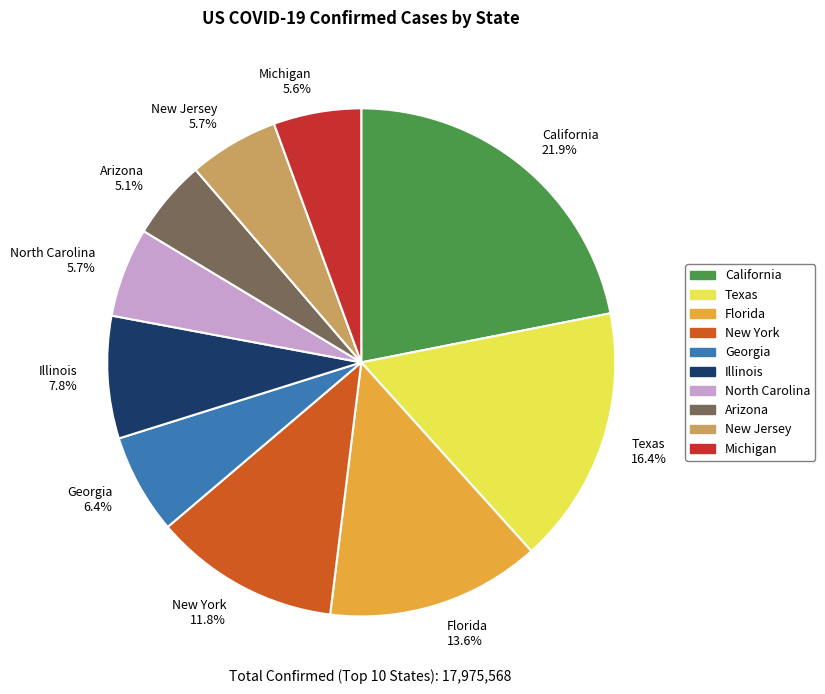

How many slices are in this pie chart?

10